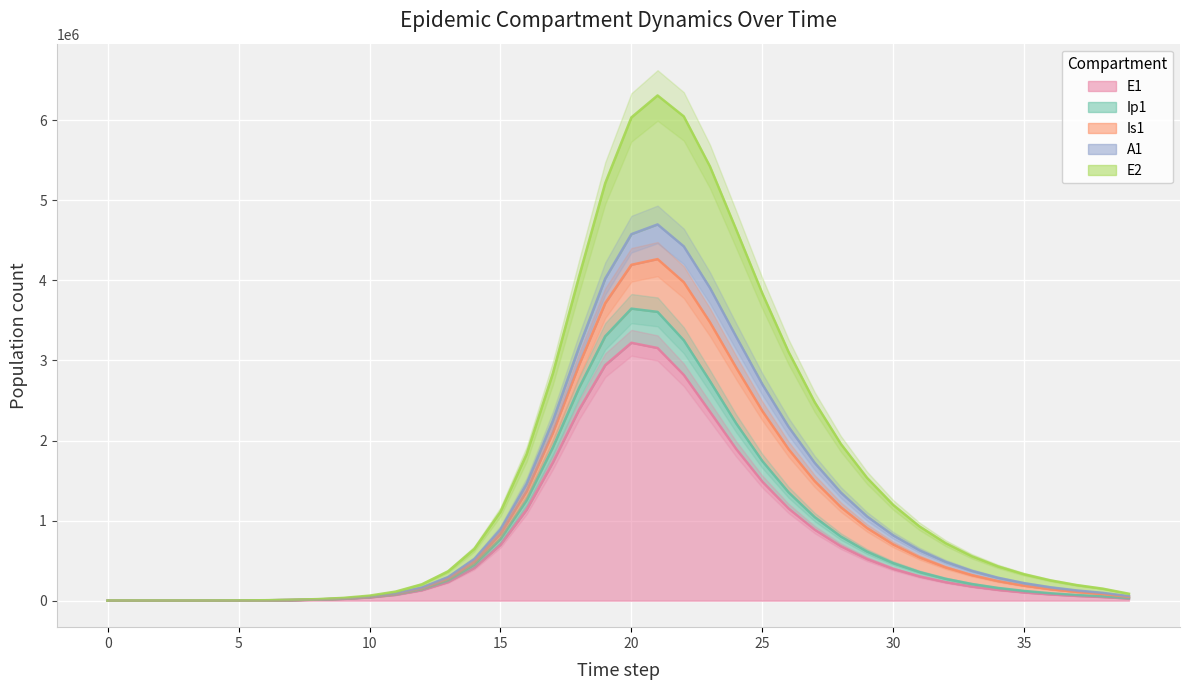

What is the maximum value for E1?

3221405.7